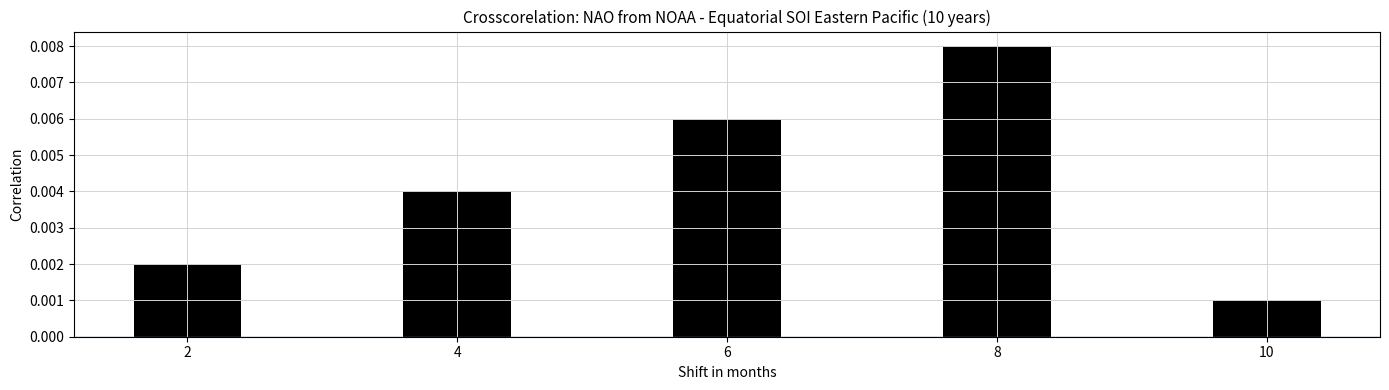

At which label is the value closest to 0?

10